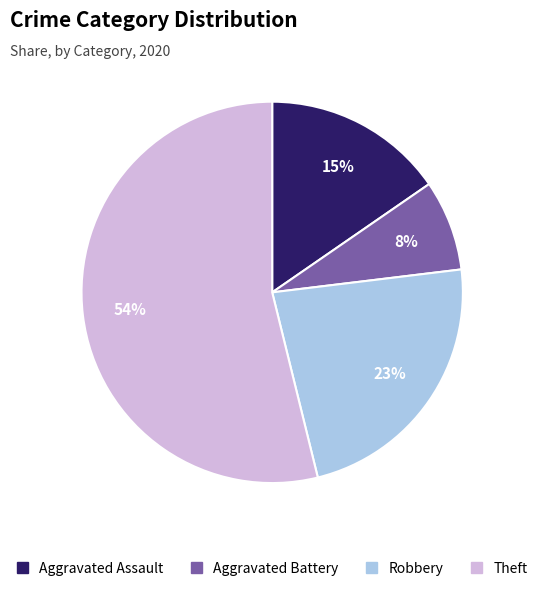

Does Theft account for over 50% of the chart?

Yes